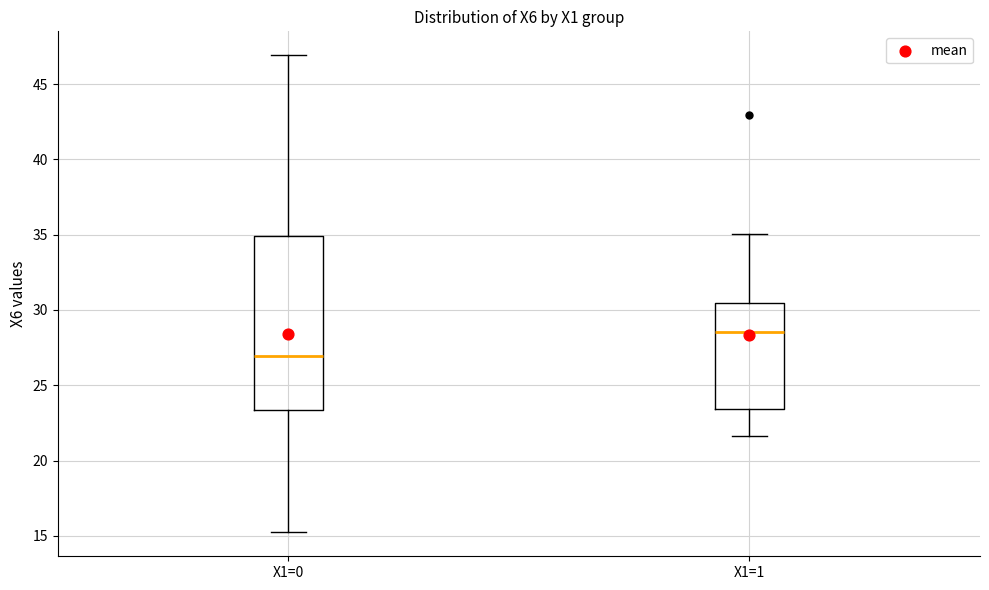

Which box is the tallest, from its lower edge to its upper edge?

X1=0